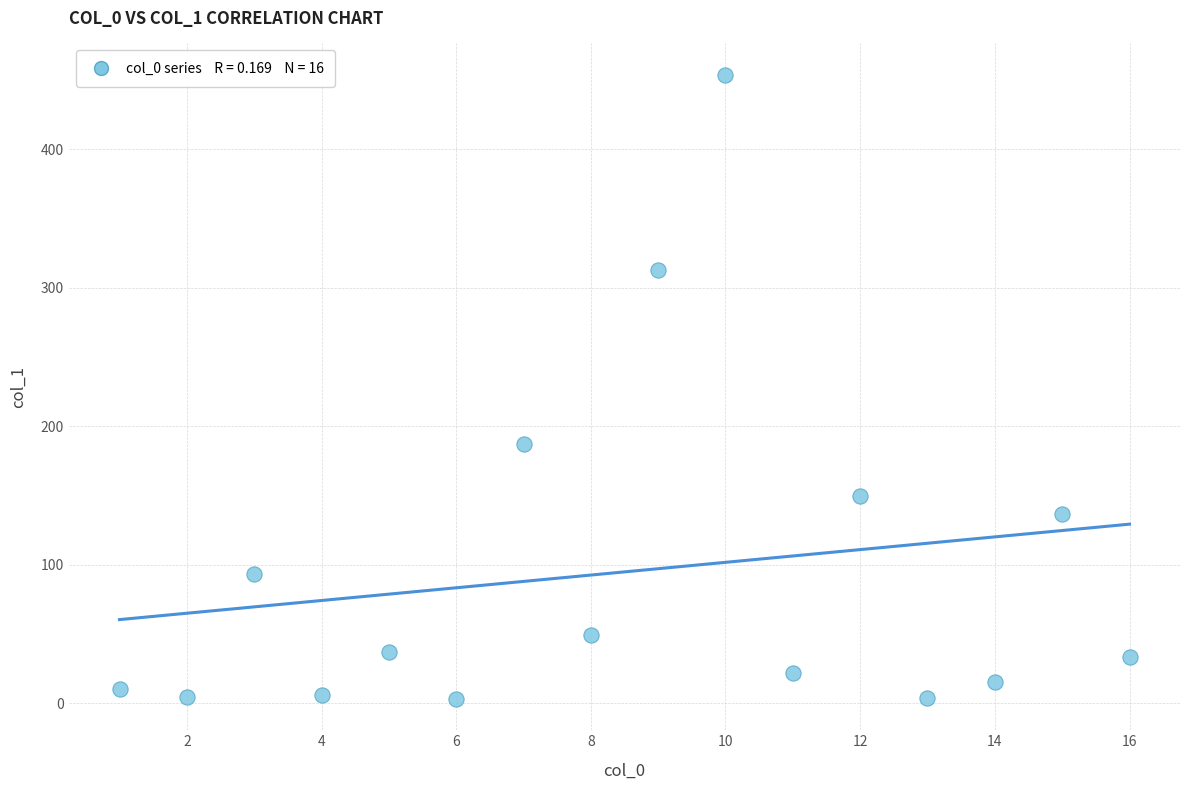

What is the range of X values (max minus min)?

15.0